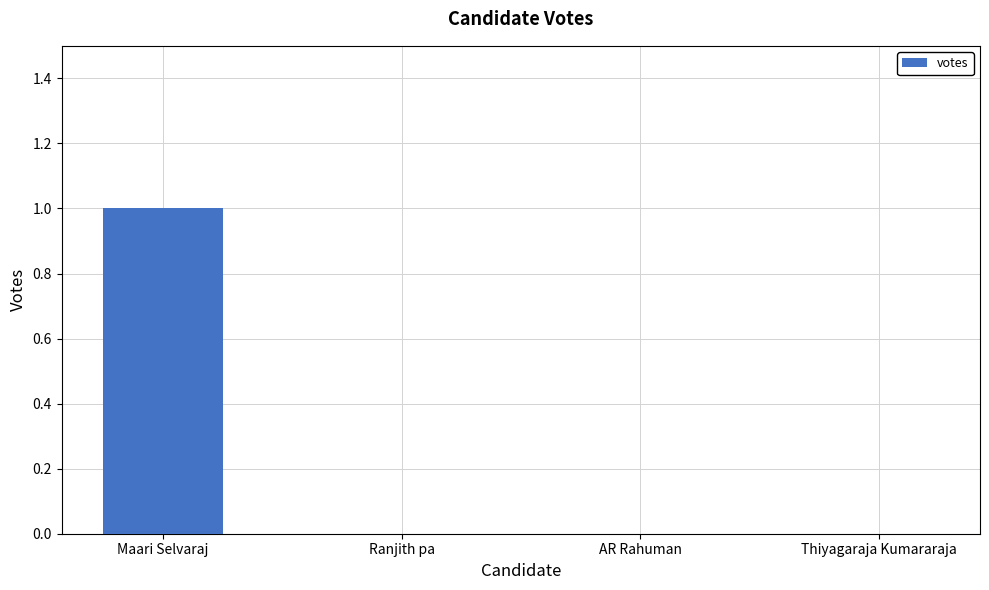

Reading left to right, what are all the values shown in this chart?

1	0	0	0